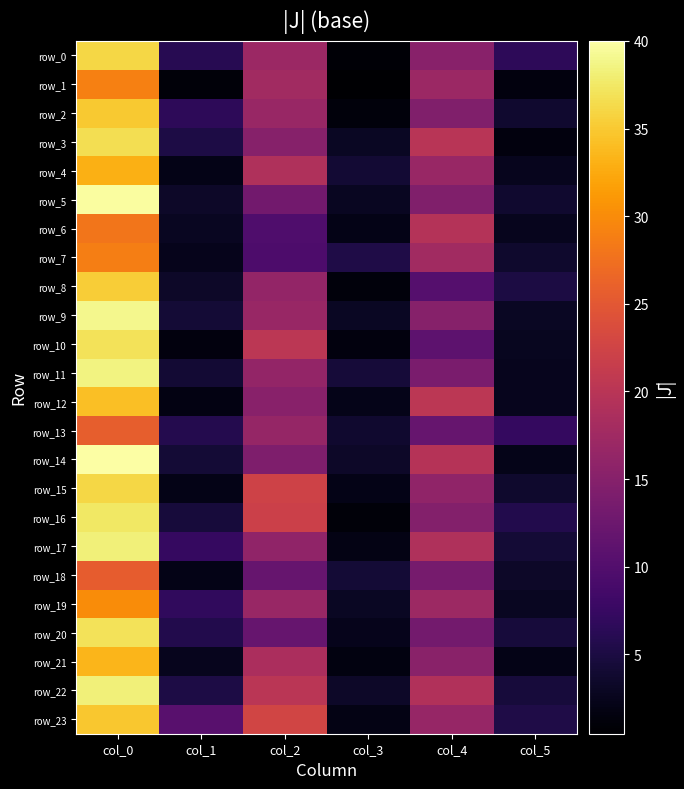

Reading left to right, transcribe all the data shown in this chart.

row_0: col_0=36.0	col_1=6.2	col_2=17.0	col_3=0.8	col_4=15.2	col_5=6.5
row_1: col_0=29.0	col_1=1.2	col_2=17.7	col_3=0.5	col_4=17.0	col_5=1.4
row_2: col_0=35.0	col_1=6.5	col_2=16.8	col_3=1.3	col_4=14.5	col_5=3.8
row_3: col_0=36.7	col_1=5.2	col_2=15.0	col_3=3.1	col_4=20.0	col_5=1.4
row_4: col_0=33.0	col_1=2.1	col_2=19.0	col_3=4.1	col_4=16.8	col_5=2.6
row_5: col_0=39.8	col_1=3.3	col_2=13.0	col_3=2.8	col_4=14.5	col_5=3.8
row_6: col_0=28.0	col_1=2.8	col_2=9.7	col_3=2.0	col_4=19.5	col_5=2.6
row_7: col_0=28.8	col_1=2.4	col_2=9.5	col_3=5.4	col_4=17.8	col_5=3.6
row_8: col_0=35.3	col_1=3.3	col_2=16.3	col_3=1.2	col_4=10.2	col_5=5.1
row_9: col_0=39.0	col_1=4.2	col_2=16.8	col_3=3.0	col_4=15.0	col_5=3.0
row_10: col_0=37.0	col_1=1.4	col_2=20.2	col_3=1.5	col_4=11.0	col_5=2.7
row_11: col_0=38.5	col_1=4.0	col_2=16.2	col_3=4.4	col_4=13.8	col_5=2.5
row_12: col_0=34.2	col_1=1.8	col_2=15.2	col_3=2.3	col_4=20.2	col_5=2.6
row_13: col_0=25.8	col_1=5.8	col_2=16.5	col_3=3.8	col_4=12.0	col_5=7.2
row_14: col_0=40.0	col_1=4.3	col_2=14.2	col_3=3.3	col_4=19.8	col_5=2.3
row_15: col_0=36.0	col_1=2.1	col_2=22.2	col_3=2.0	col_4=16.0	col_5=3.7
row_16: col_0=37.5	col_1=4.6	col_2=22.0	col_3=1.2	col_4=14.8	col_5=5.7
row_17: col_0=38.2	col_1=7.3	col_2=16.0	col_3=1.9	col_4=19.0	col_5=4.3
row_18: col_0=25.5	col_1=2.1	col_2=12.0	col_3=4.2	col_4=13.5	col_5=3.3
row_19: col_0=30.0	col_1=6.8	col_2=16.8	col_3=3.0	col_4=17.2	col_5=2.9
row_20: col_0=37.0	col_1=5.6	col_2=12.0	col_3=2.5	col_4=13.2	col_5=4.5
row_21: col_0=33.5	col_1=2.6	col_2=18.7	col_3=1.7	col_4=15.3	col_5=2.0
row_22: col_0=38.2	col_1=5.2	col_2=20.2	col_3=3.3	col_4=19.2	col_5=4.5
row_23: col_0=34.8	col_1=10.6	col_2=22.7	col_3=1.9	col_4=16.7	col_5=5.3